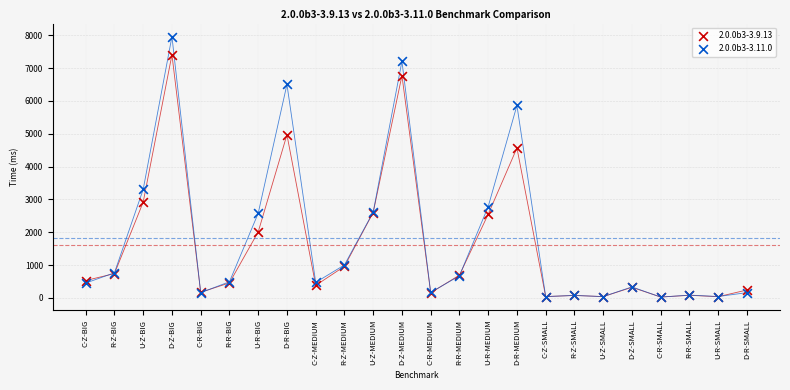

Across all series, what Y value is closest to 3991?

4566.0